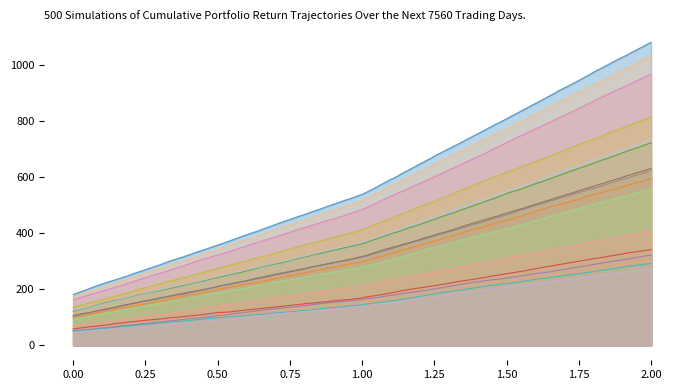

Rank the categories by value from lowest to highest.

0, 1, 2